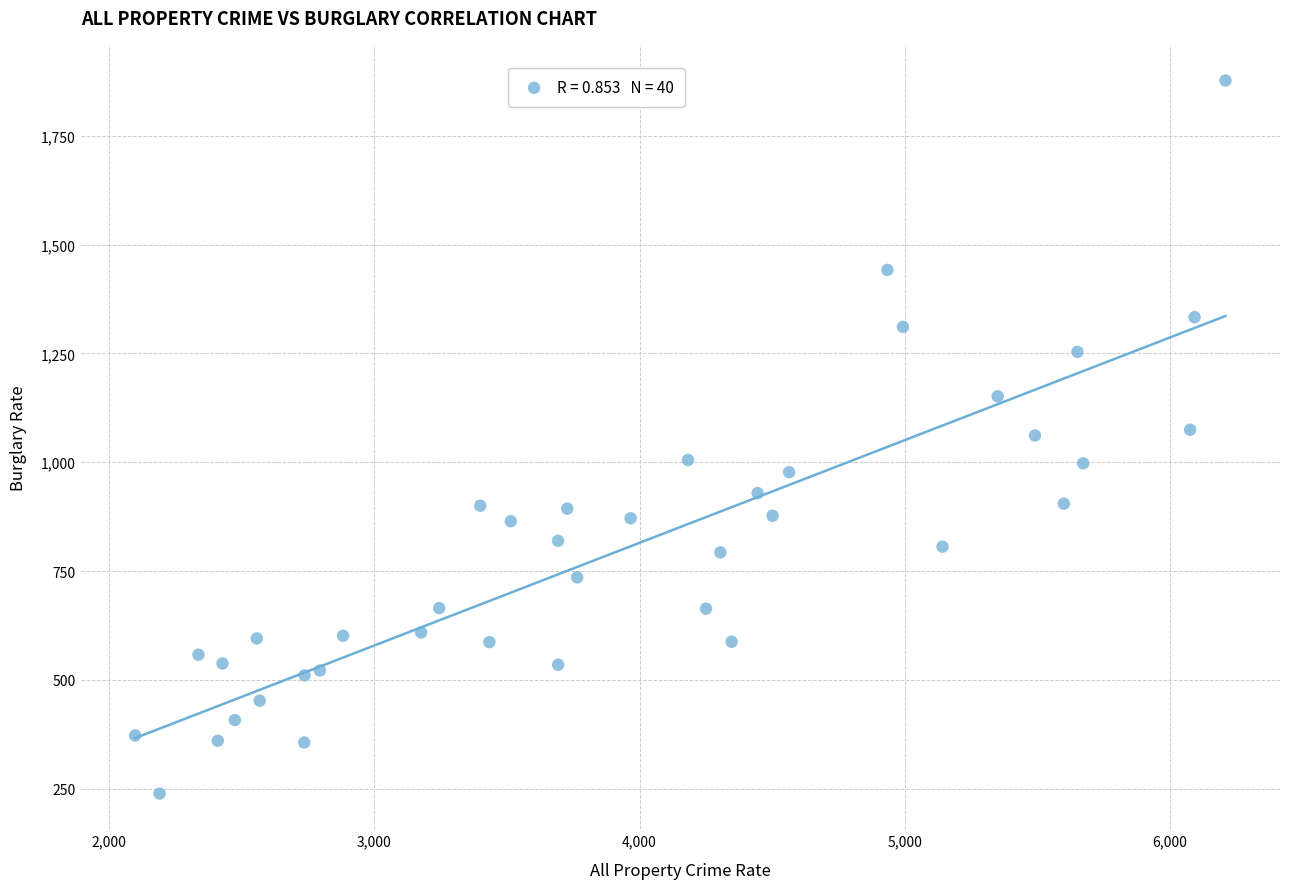

What is the range of X values (max minus min)?

4111.8